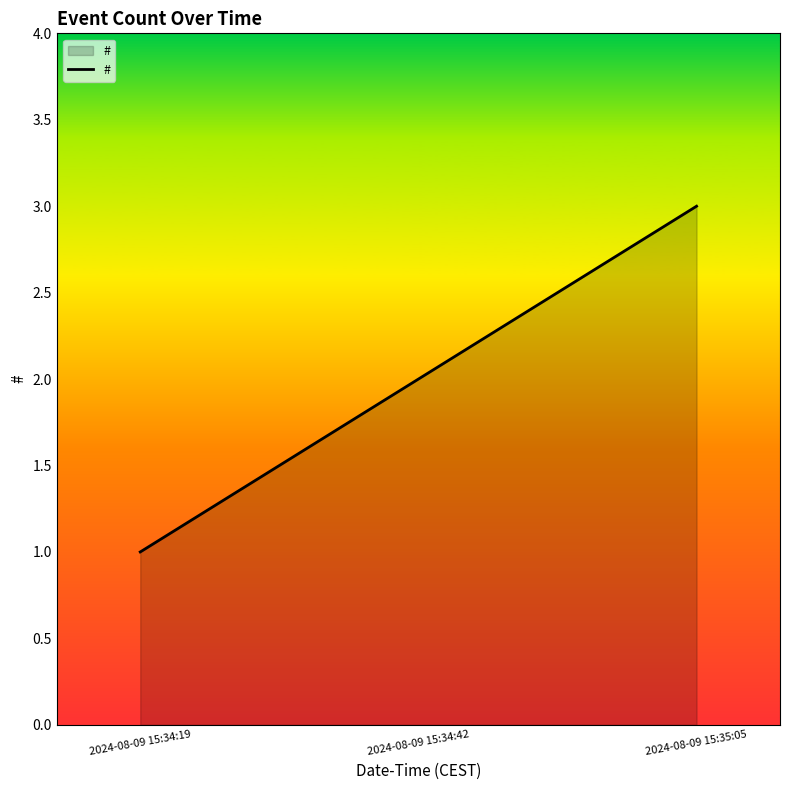

What position from the left is 2024-08-09 15:34:19?

1